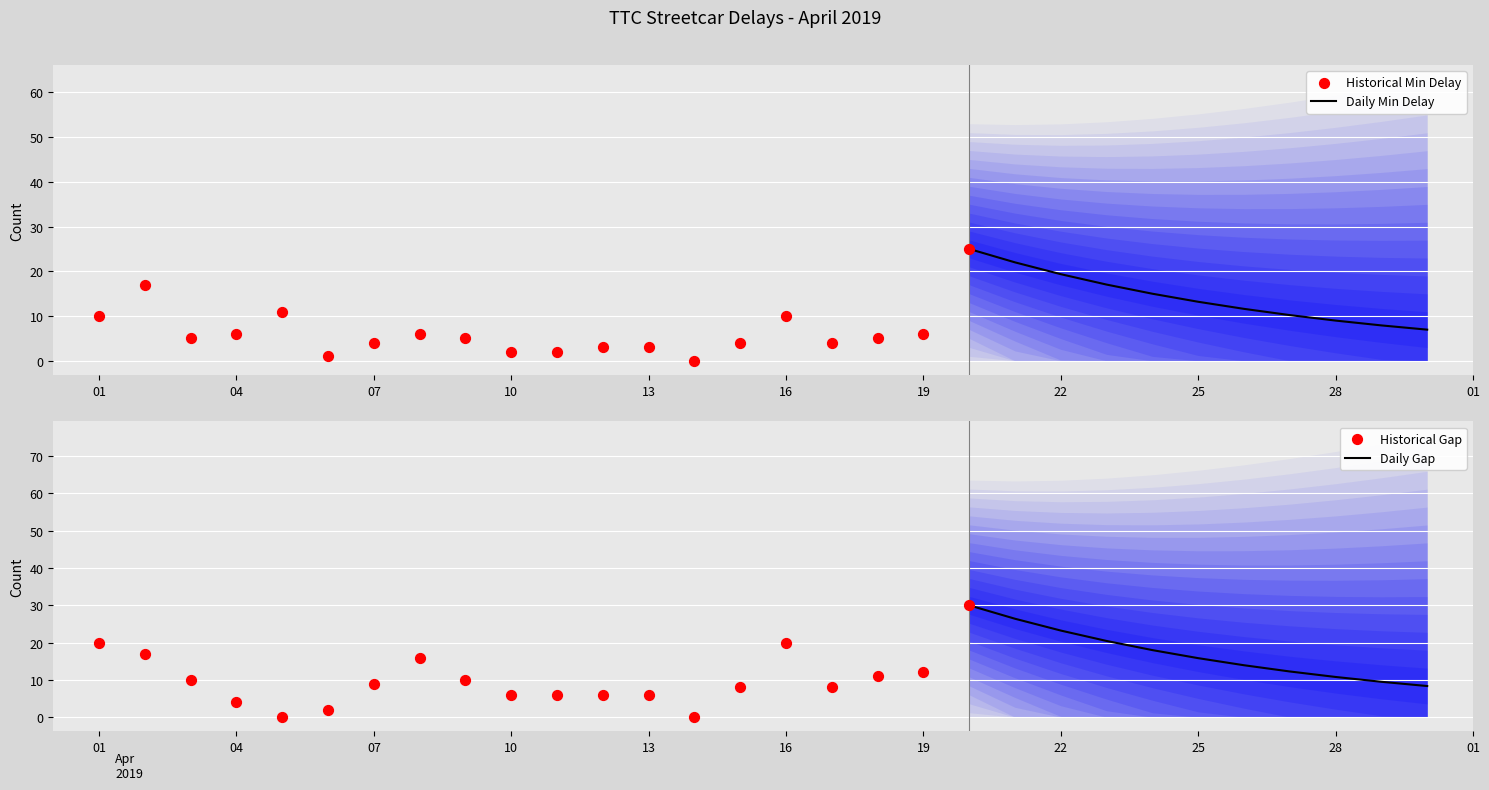

At which category is the sum across all series the highest?

2019-04-20